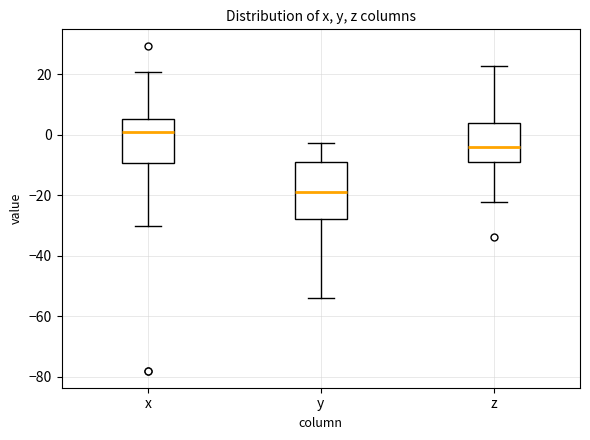

Where does the upper whisker of the box for x end on the y-axis? The values are not printed on the chart, so give them approximately, as read against the axis.

20